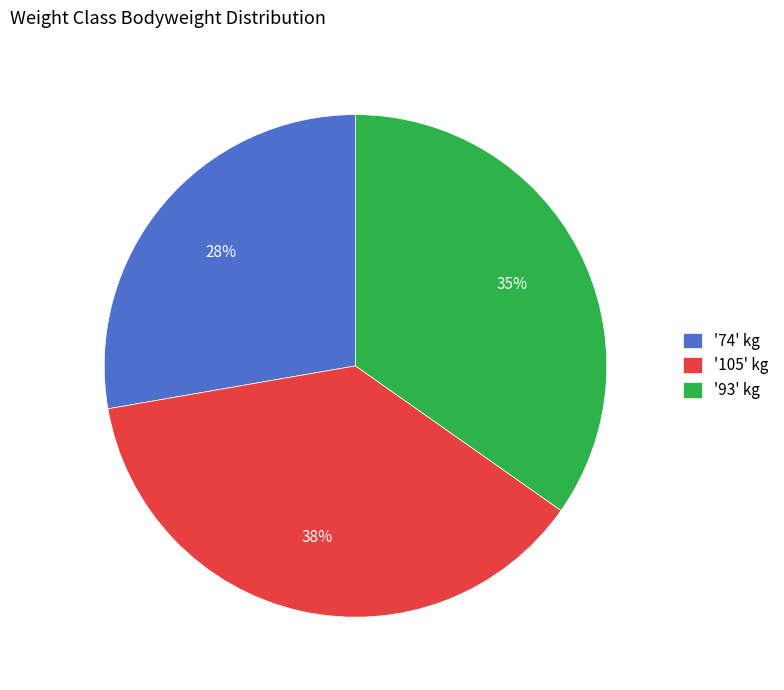

What is the largest slice in the pie chart?

'105' kg